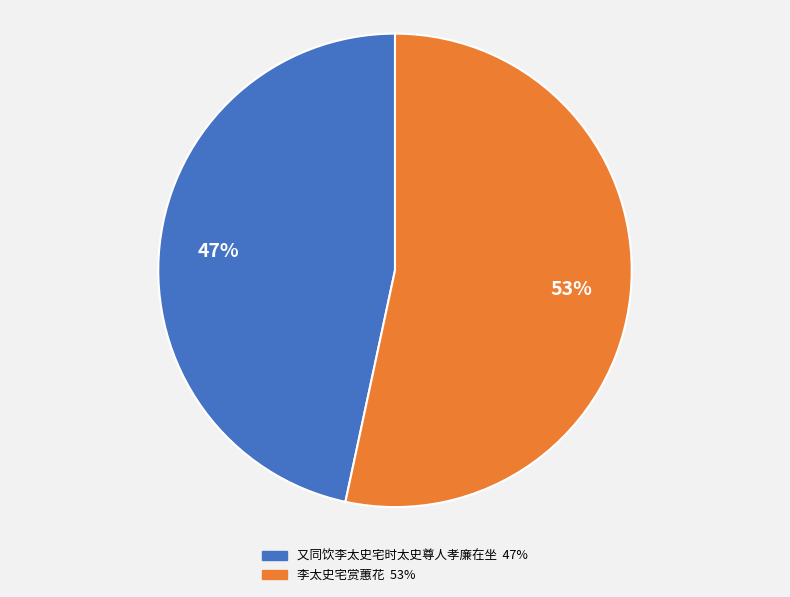

True or false: 李太史宅赏蕙花 accounts for 53% of the total.

True